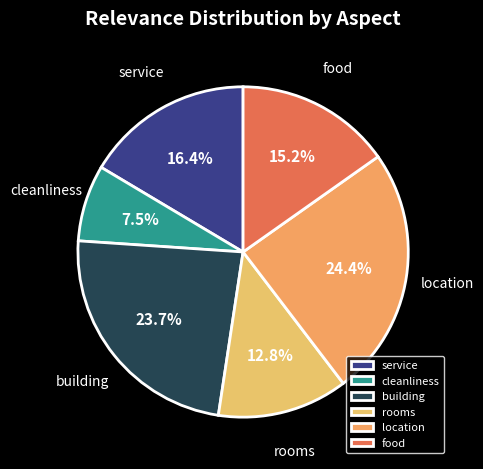

What percentage is NOT represented by food?

84.8%